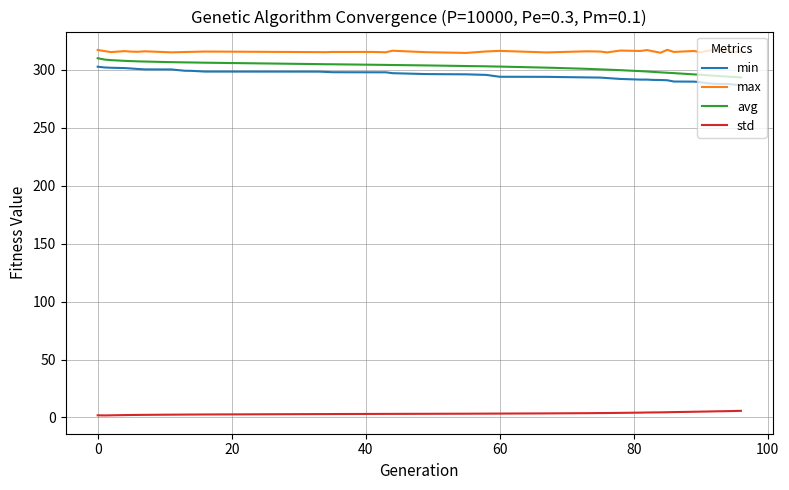

True or false: max and min cross at least once.

False